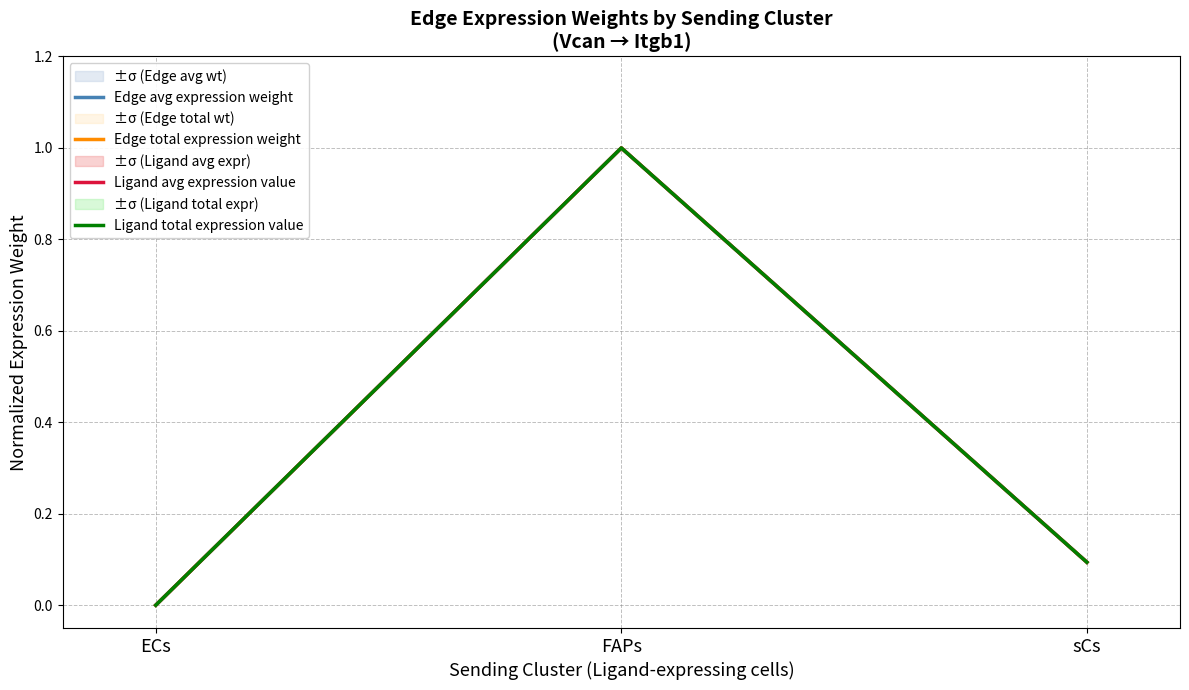

At how many categories does at least one series exceed 0?

2